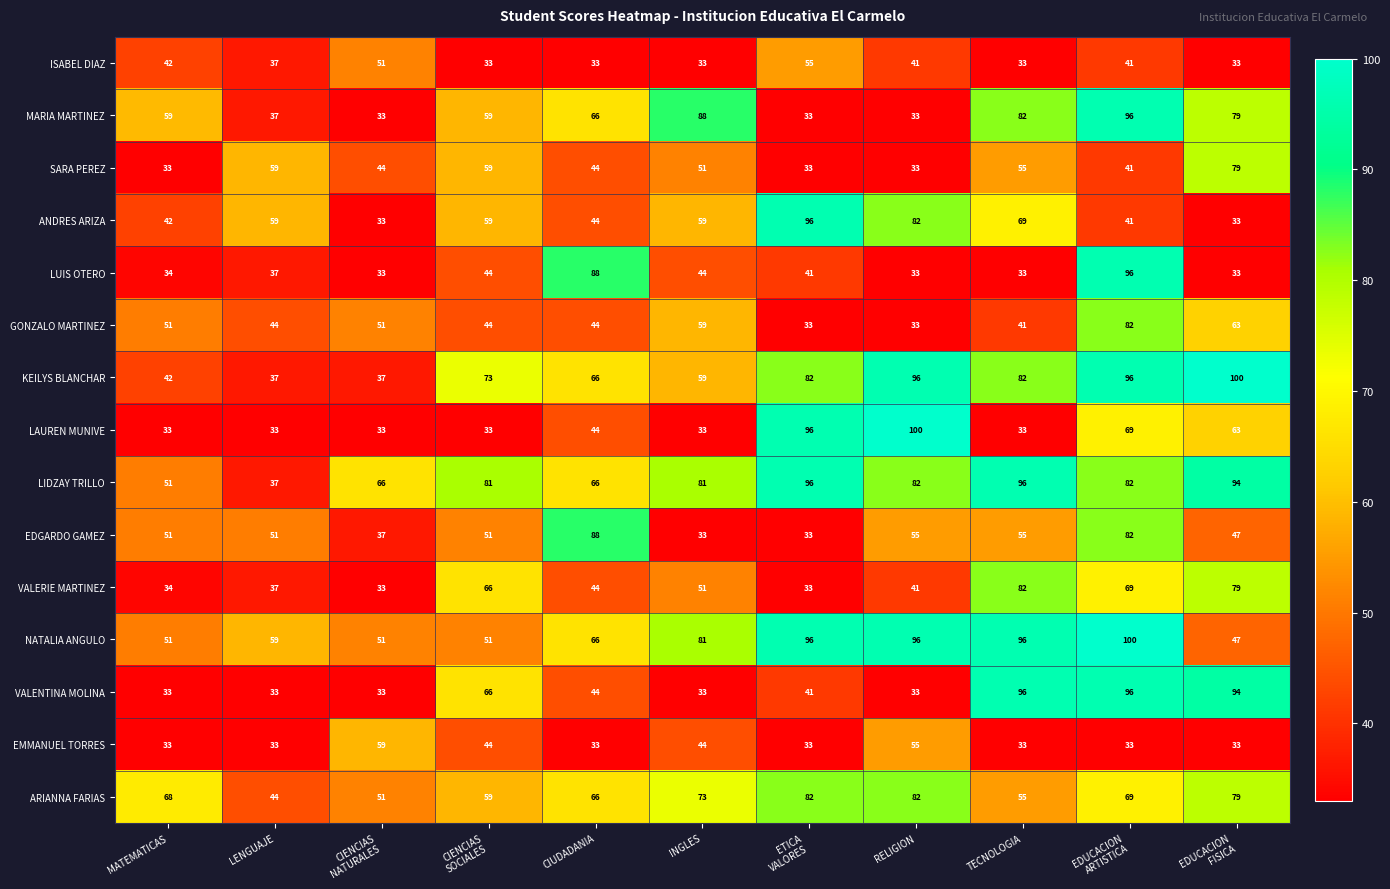

At which category is the sum across all series the highest?

EDUCACION
ARTISTICA